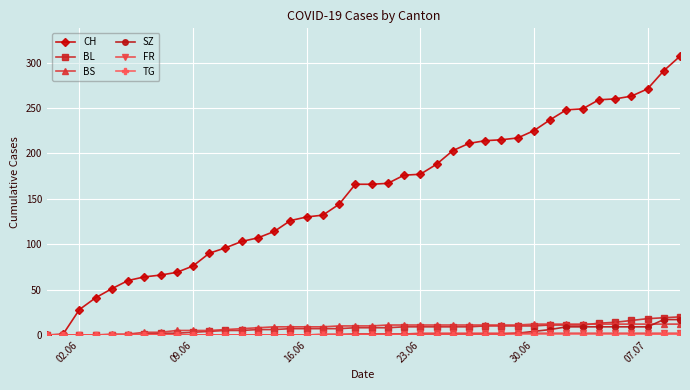

Which series has the largest total across all categories?

CH